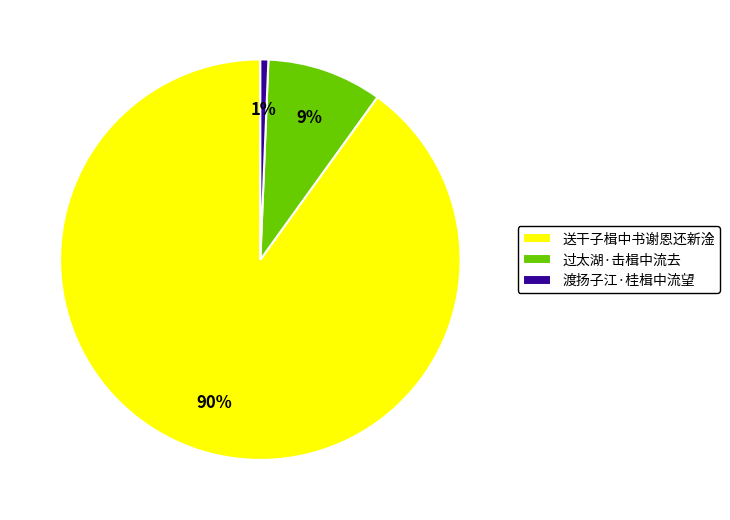

To the nearest percent, what percentage of the pie is 送干子楫中书谢恩还新淦?

90%